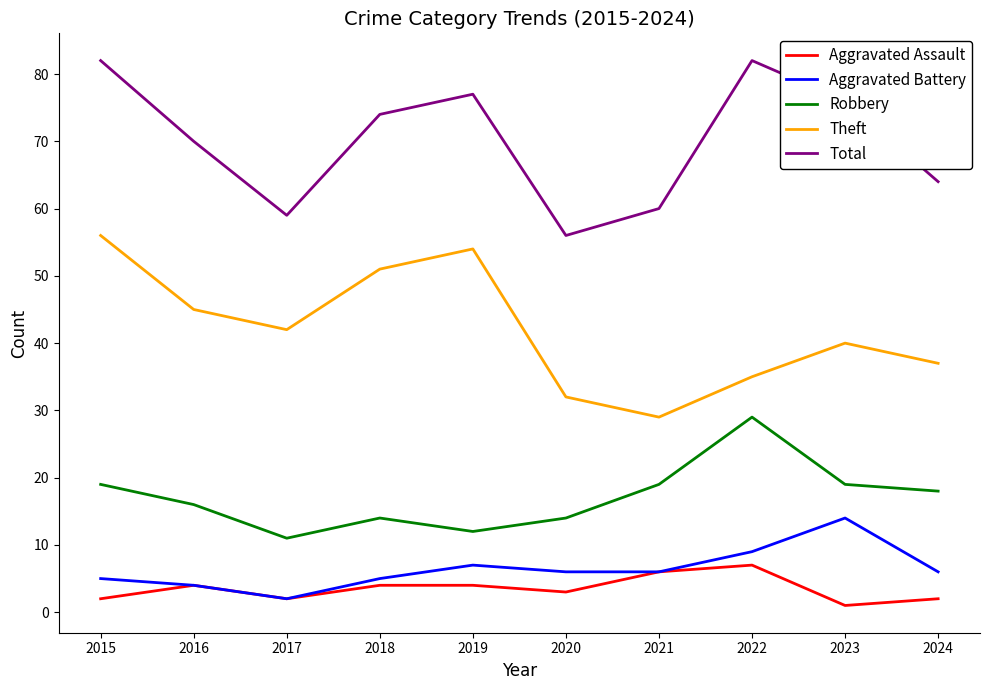

Reading left to right, list all the values displayed in this chart.

Aggravated Assault: 2	4	2	4	4	3	6	7	1	2
Aggravated Battery: 5	4	2	5	7	6	6	9	14	6
Robbery: 19	16	11	14	12	14	19	29	19	18
Theft: 56	45	42	51	54	32	29	35	40	37
Total: 82	70	59	74	77	56	60	82	76	64